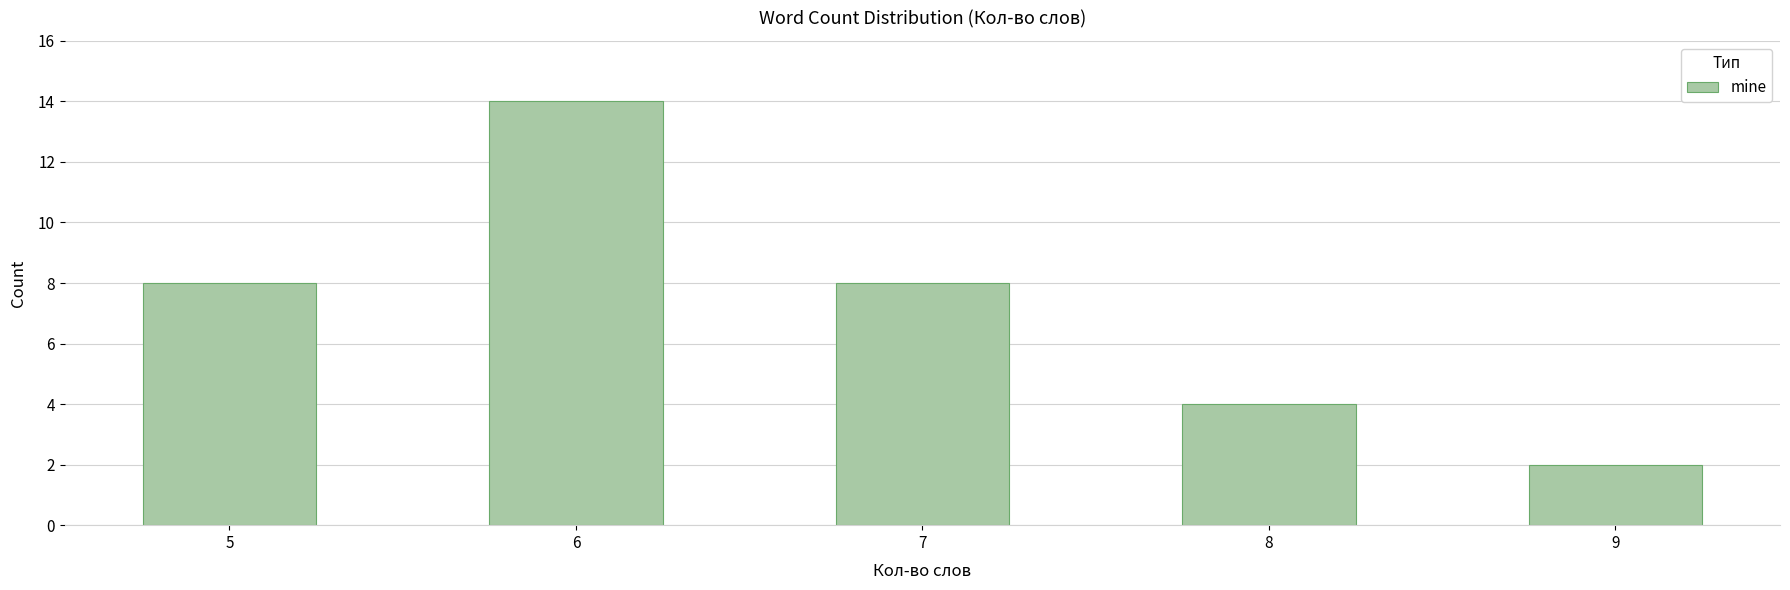

Reading left to right, list all the values displayed in this chart.

8	14	8	4	2